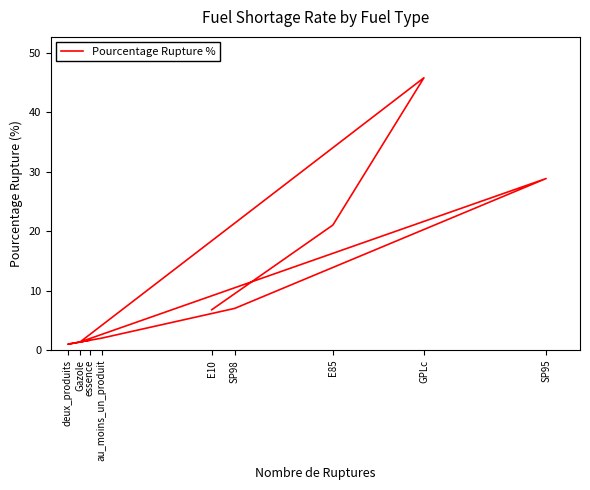

Rank the categories by value from lowest to highest.

deux_produits, Gazole, essence, au_moins_un_produit, E10, SP98, E85, SP95, GPLc